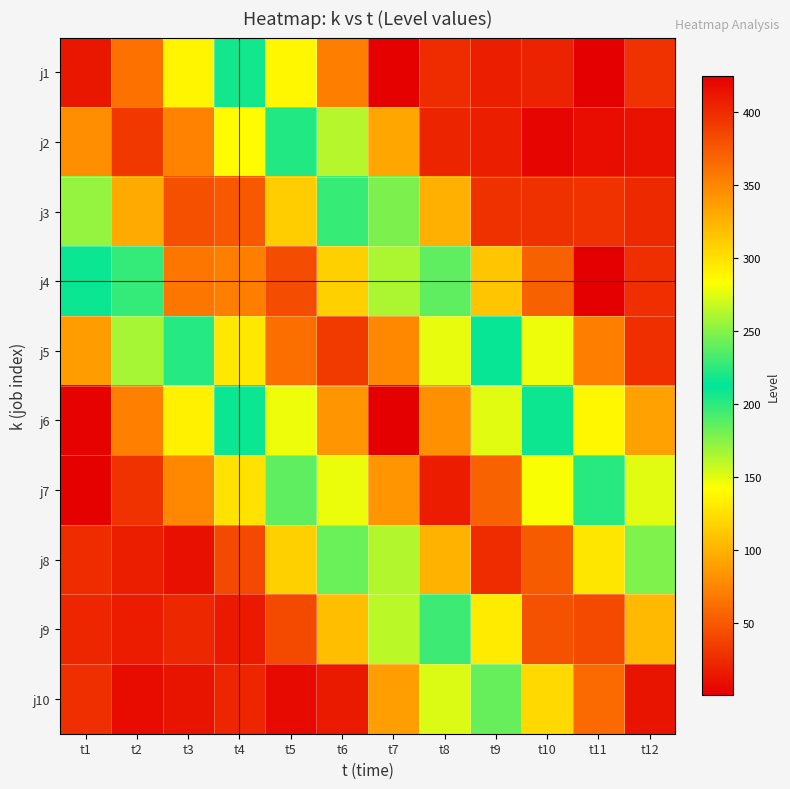

Which series has the largest total across all categories?

j5